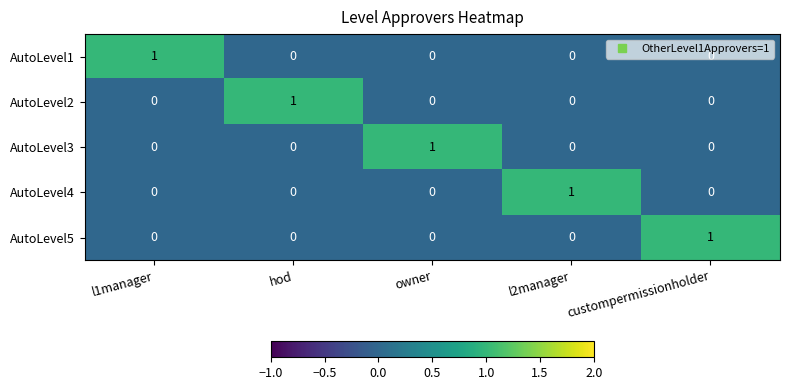

Count the AutoLevel2 values in the range 0 to 1.

5